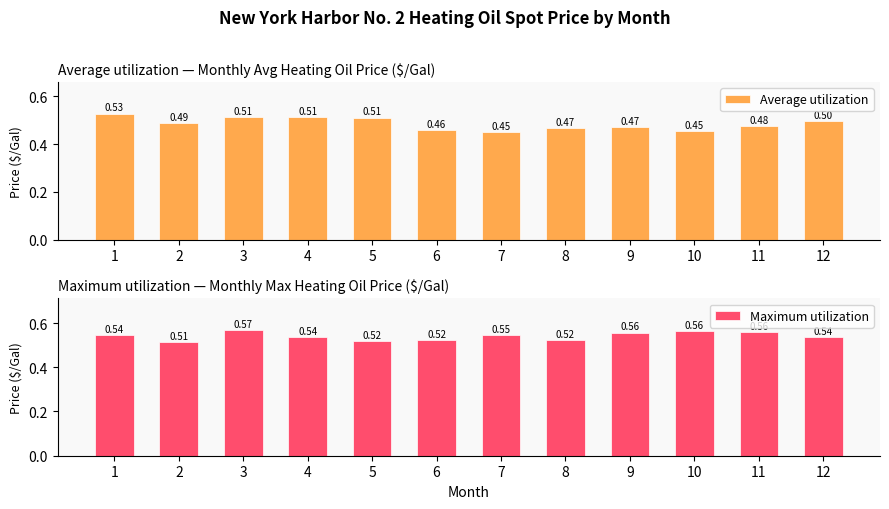

Are the bars horizontal?

No